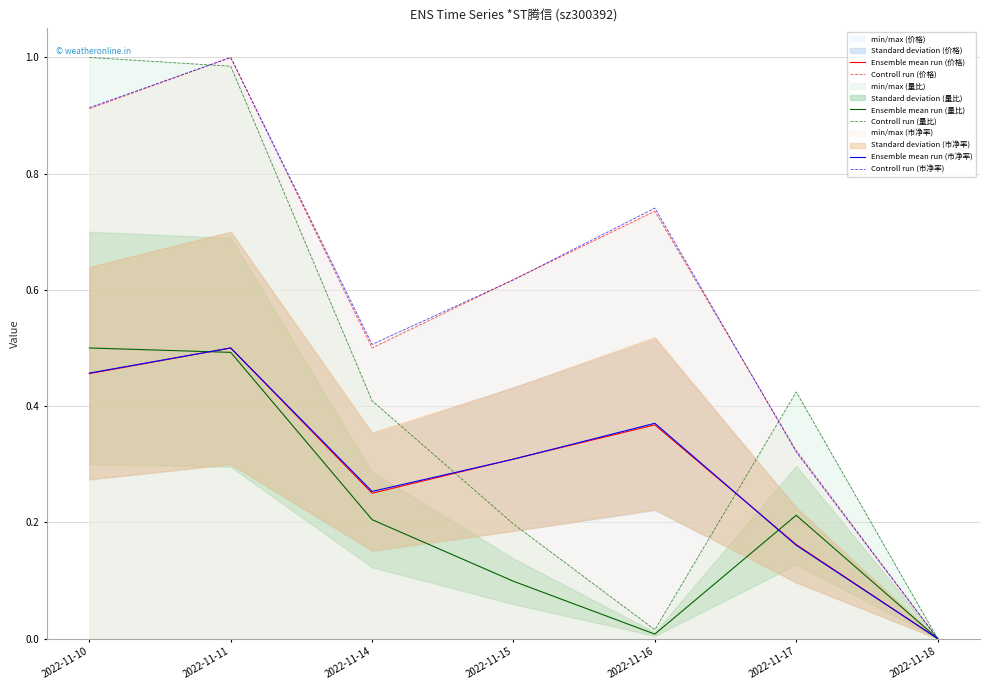

At which category does Controll run (市净率) reach its first local peak?

2022-11-11